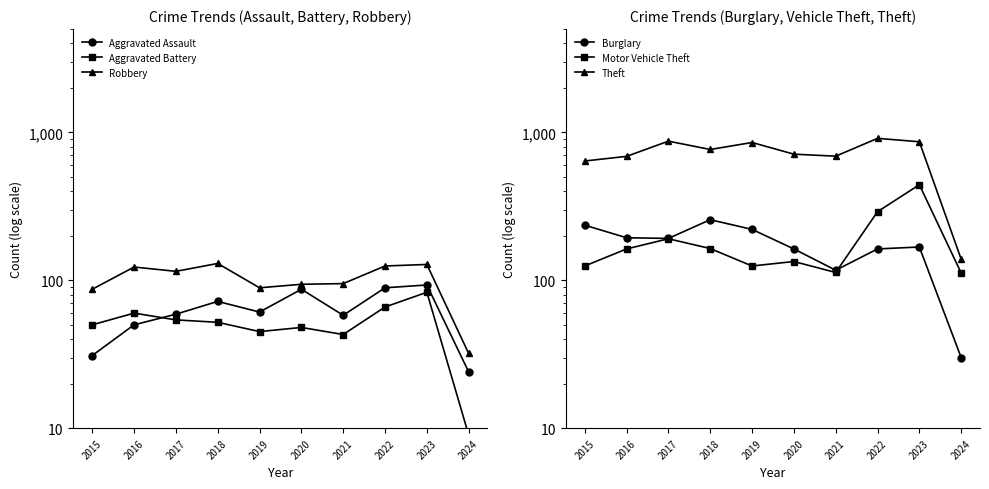

True or false: Motor Vehicle Theft and Theft intersect in this chart.

False